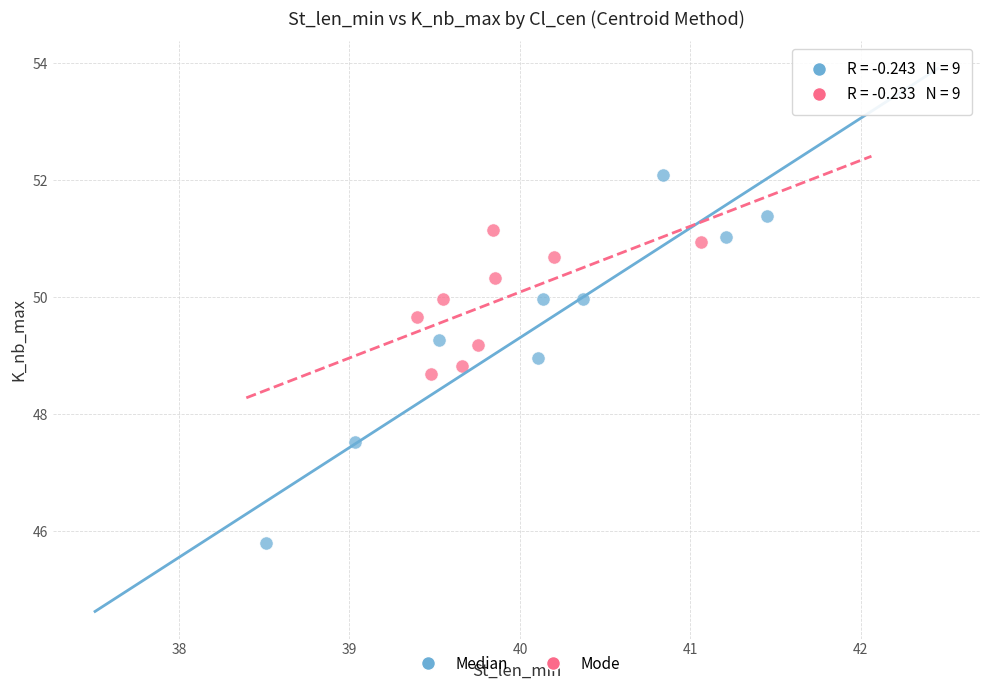

What are all the series names shown in the legend?

Median, Mode